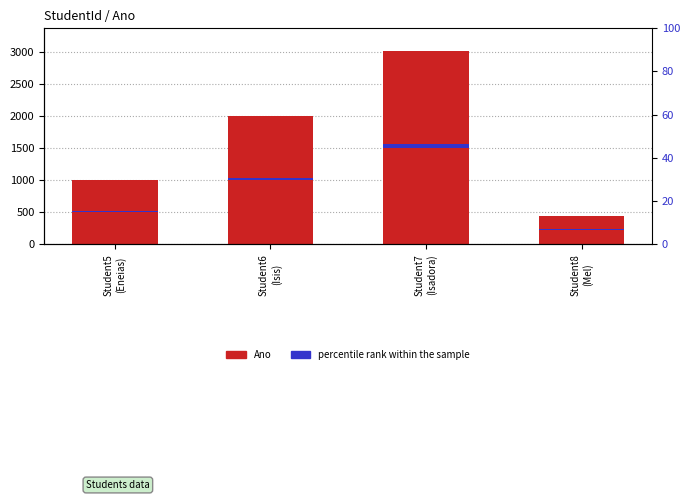

What position from the left is Student7
(Isadora)?

3